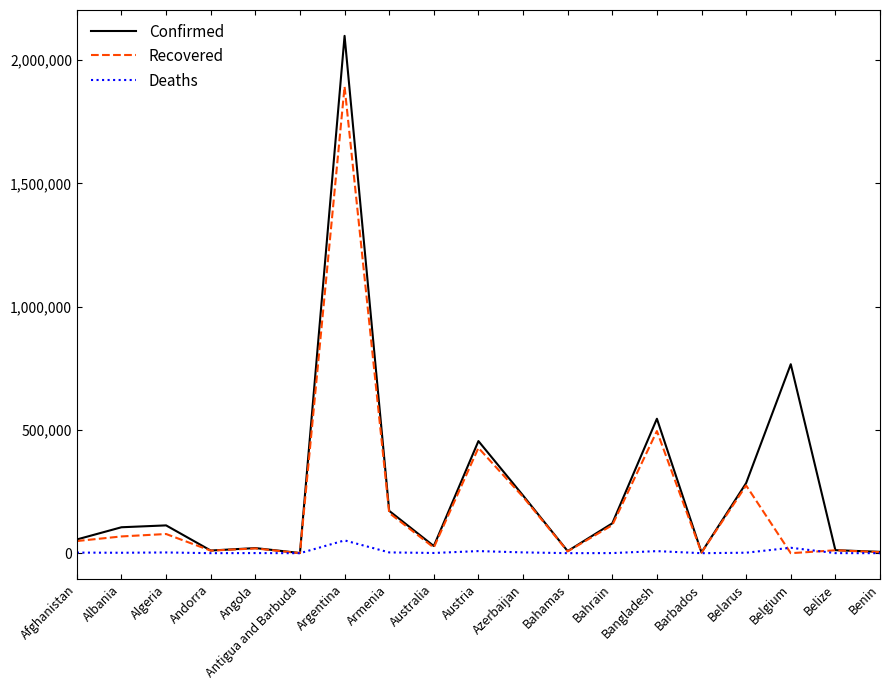

Which series changed the most between Barbados and Belgium?

Confirmed